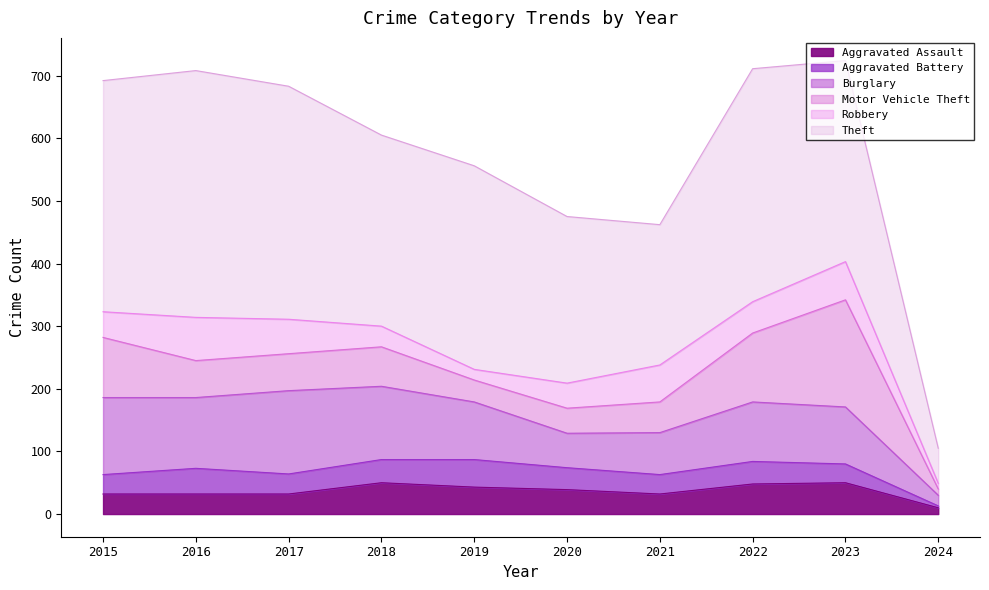

List the labels in order of Burglary value, largest first.

2017, 2015, 2018, 2016, 2022, 2019, 2023, 2021, 2020, 2024